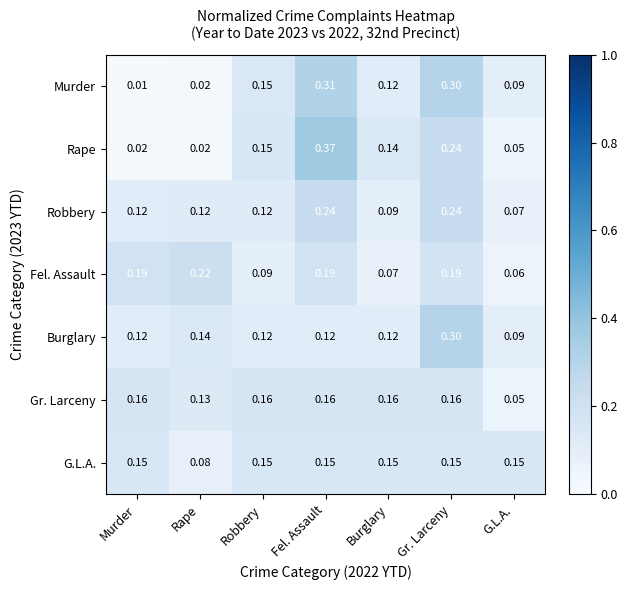

Which series has the largest range (max minus min)?

Rape